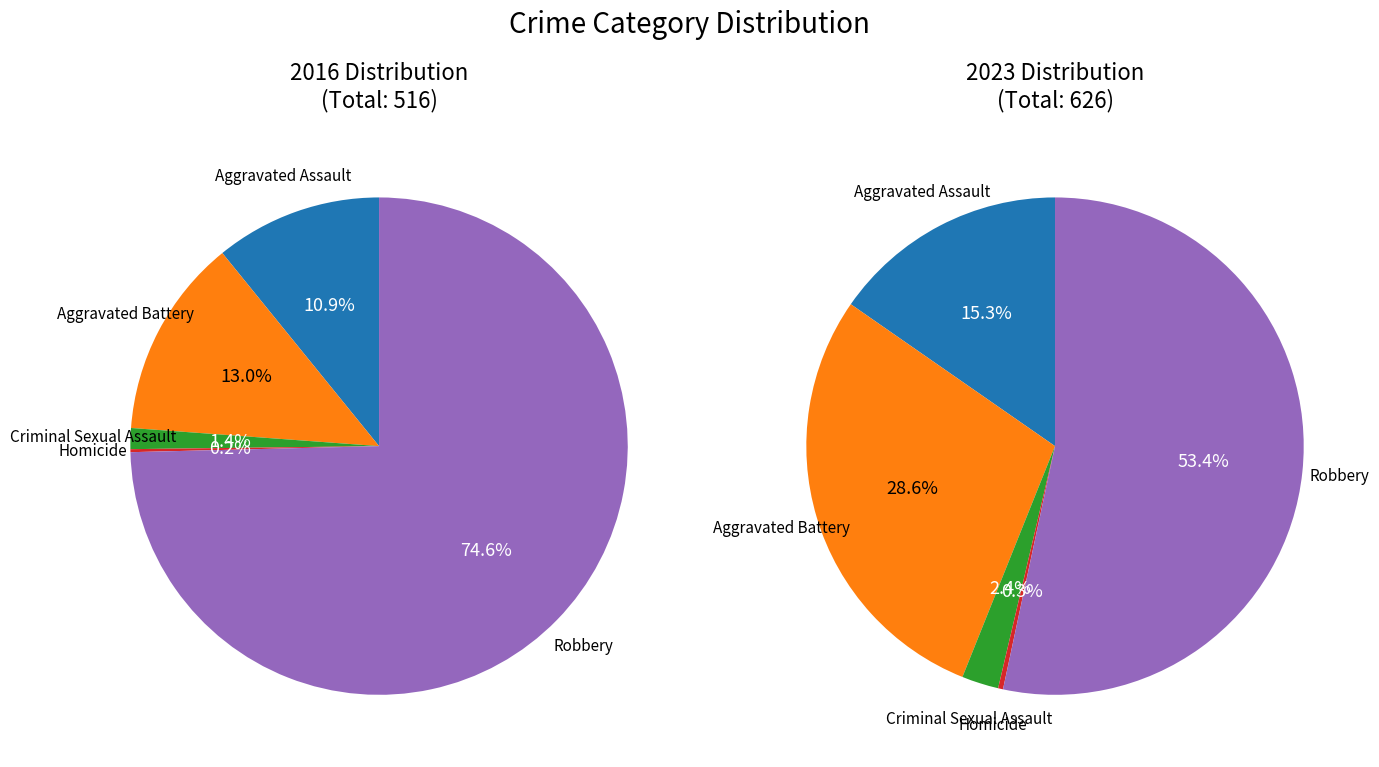

Count the number of slices in the pie.

5